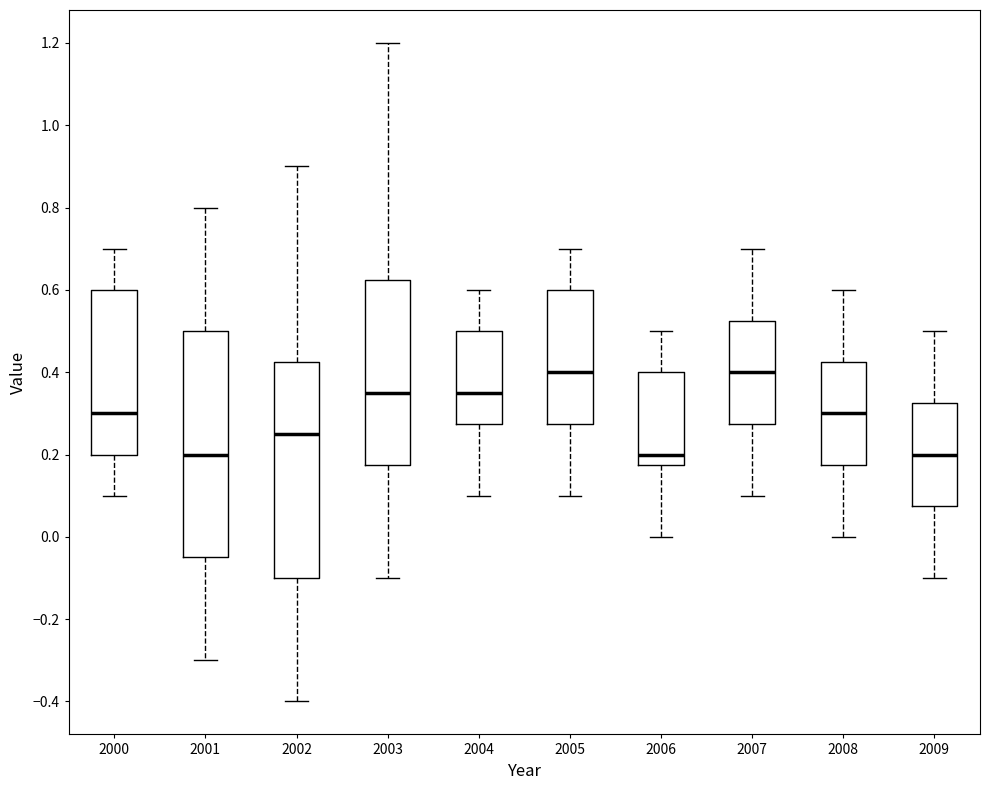

Reading left to right, transcribe this box plot: for each box, give where its median line is, the range the box spans, and where its two whiskers end, as read against the y-axis. The values are not printed on the chart, so give them approximately, as read against the axis.

2000: median 0.30, box 0.20 to 0.60, whiskers 0.10 to 0.70
2001: median 0.20, box -0.04 to 0.50, whiskers -0.30 to 0.80
2002: median 0.26, box -0.10 to 0.42, whiskers -0.40 to 0.90
2003: median 0.36, box 0.18 to 0.62, whiskers -0.10 to 1.20
2004: median 0.36, box 0.28 to 0.50, whiskers 0.10 to 0.60
2005: median 0.40, box 0.28 to 0.60, whiskers 0.10 to 0.70
2006: median 0.20, box 0.18 to 0.40, whiskers 0.00 to 0.50
2007: median 0.40, box 0.28 to 0.52, whiskers 0.10 to 0.70
2008: median 0.30, box 0.18 to 0.42, whiskers 0.00 to 0.60
2009: median 0.20, box 0.08 to 0.32, whiskers -0.10 to 0.50